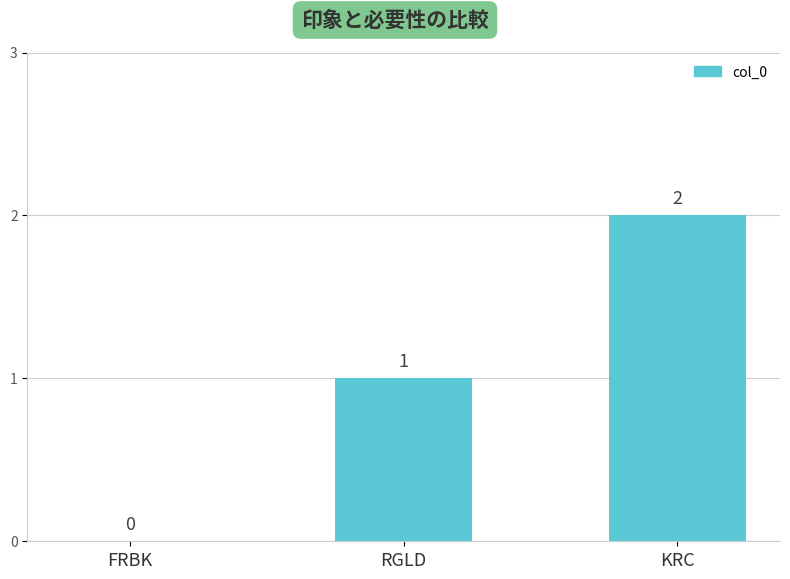

Between KRC and FRBK, which is larger?

KRC